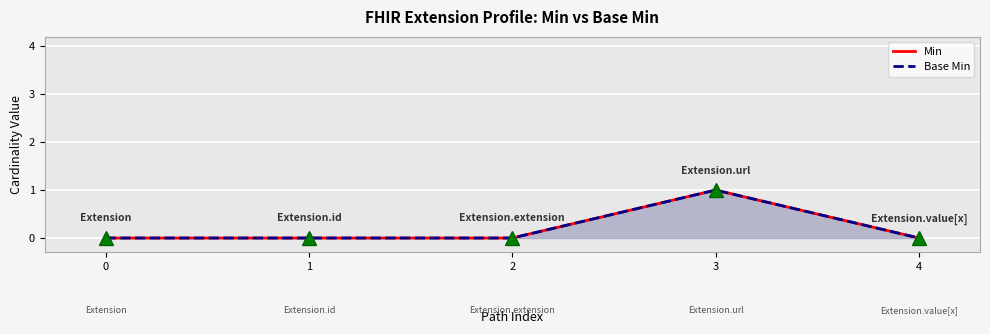

The Base Min series shows 0 at 1. True or false?

True